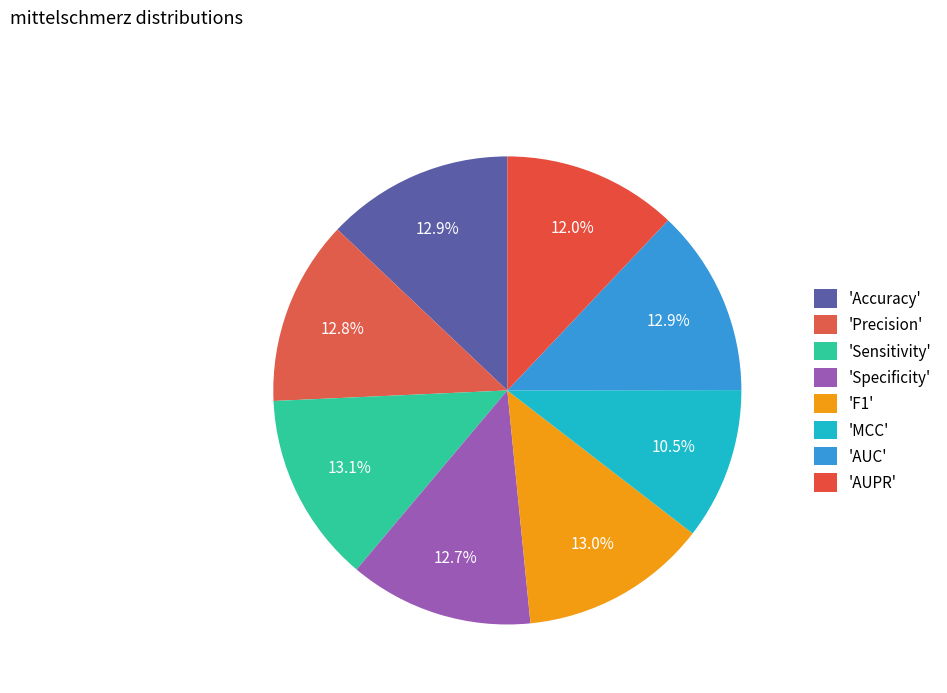

Count the number of slices in the pie.

8